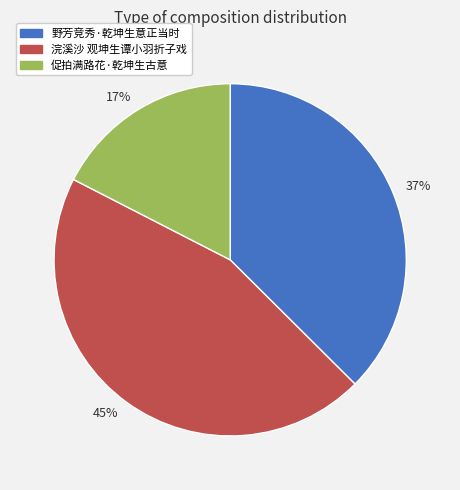

Is there a majority slice in this chart?

No